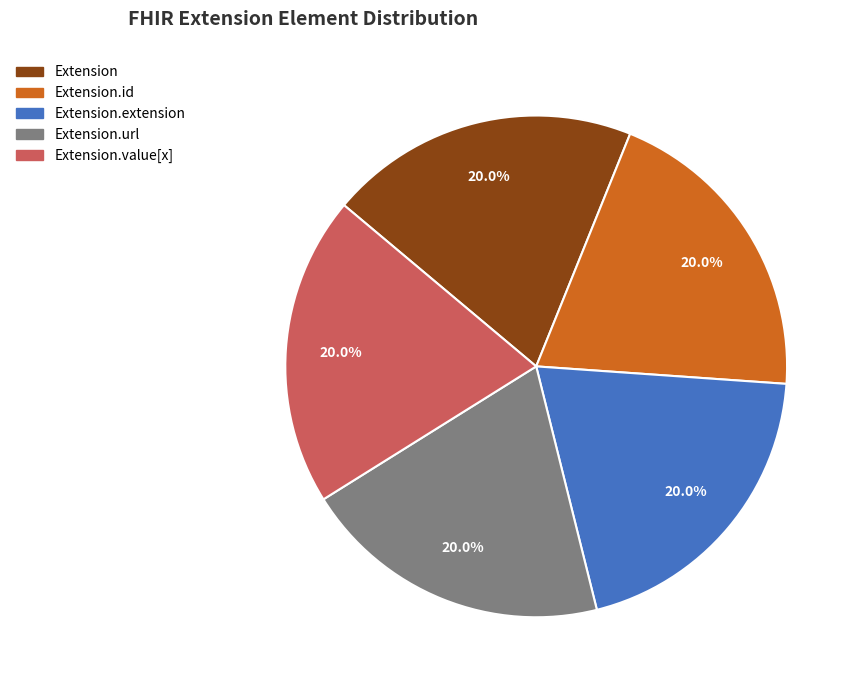

True or false: Extension.extension accounts for 1% of the total.

False